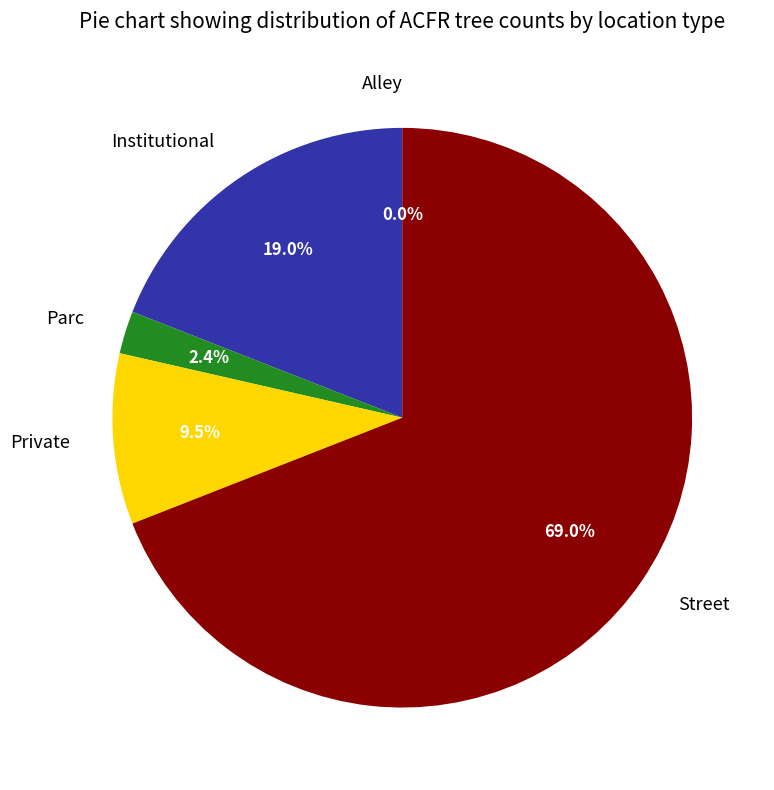

The Alley slice represents 1% of the pie. True or false?

False